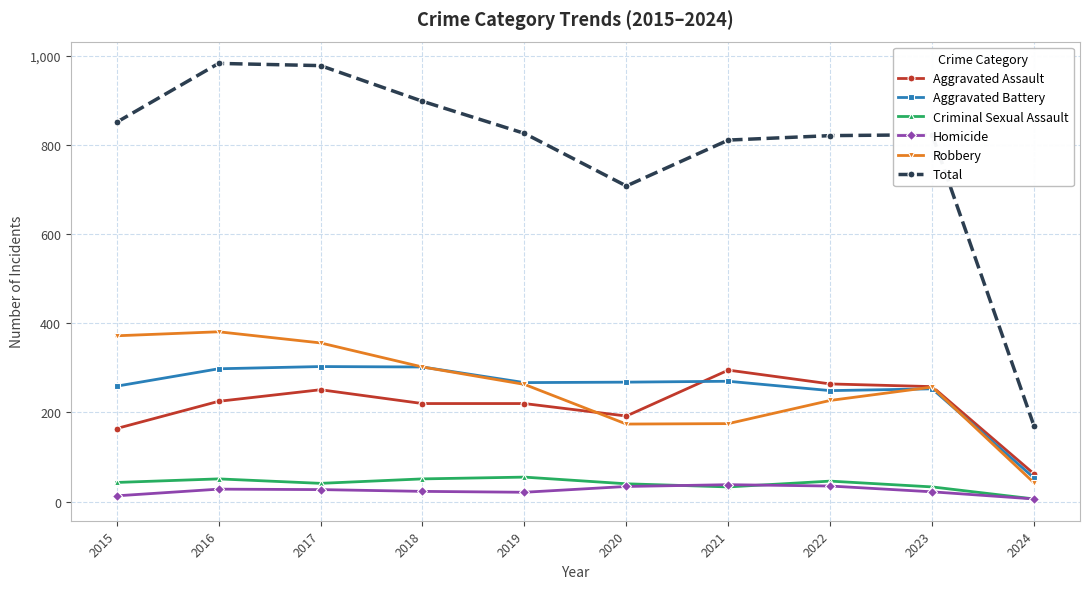

How many data points in Aggravated Battery are less than 268?

5